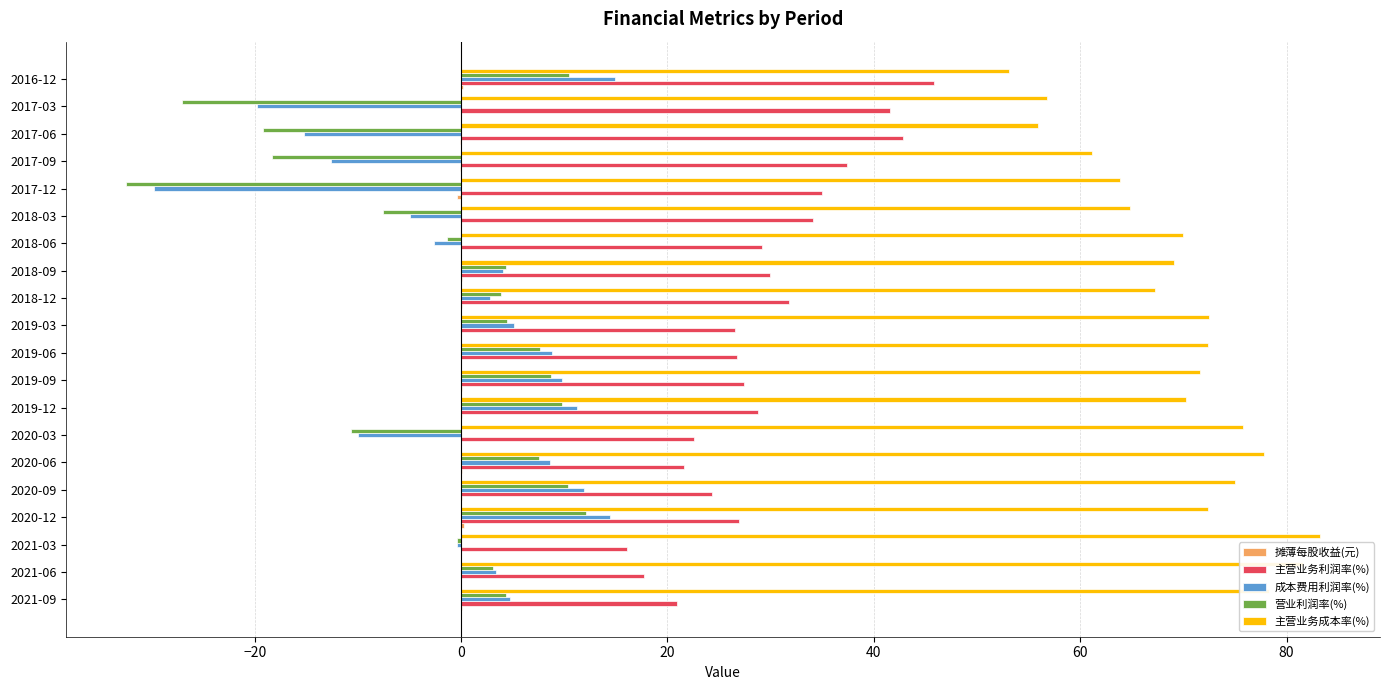

The value of 成本费用利润率(%) at 2020-12 is 14.4. True or false?

True